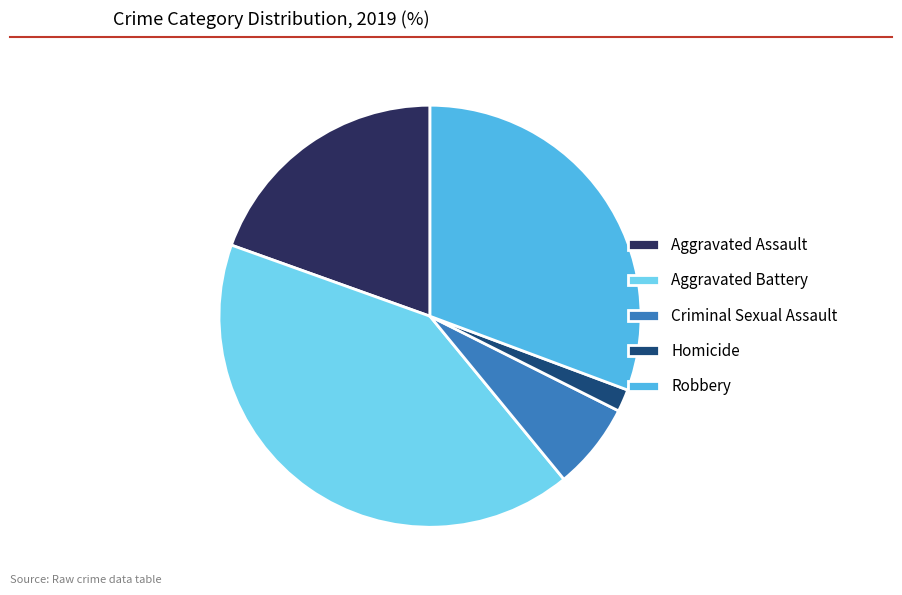

Is the sum of Homicide and Robbery greater than half?

No